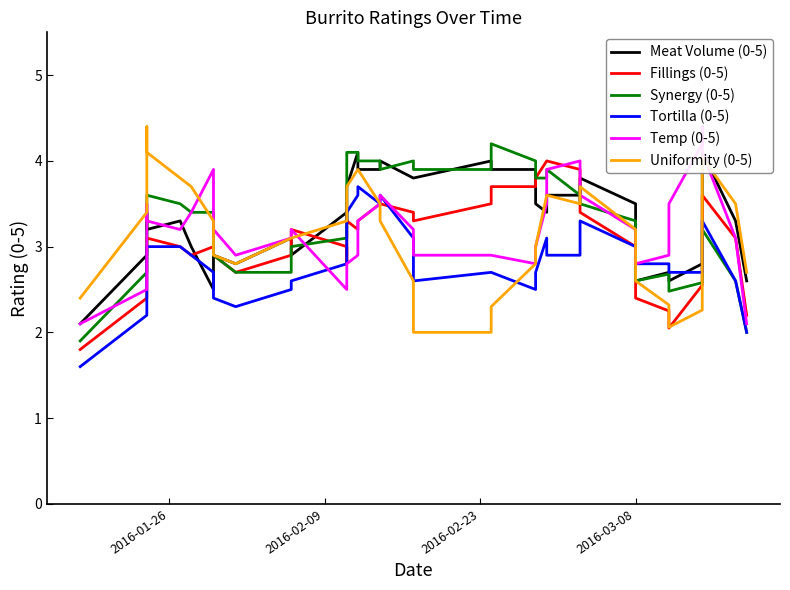

How many data points does each series have?

40